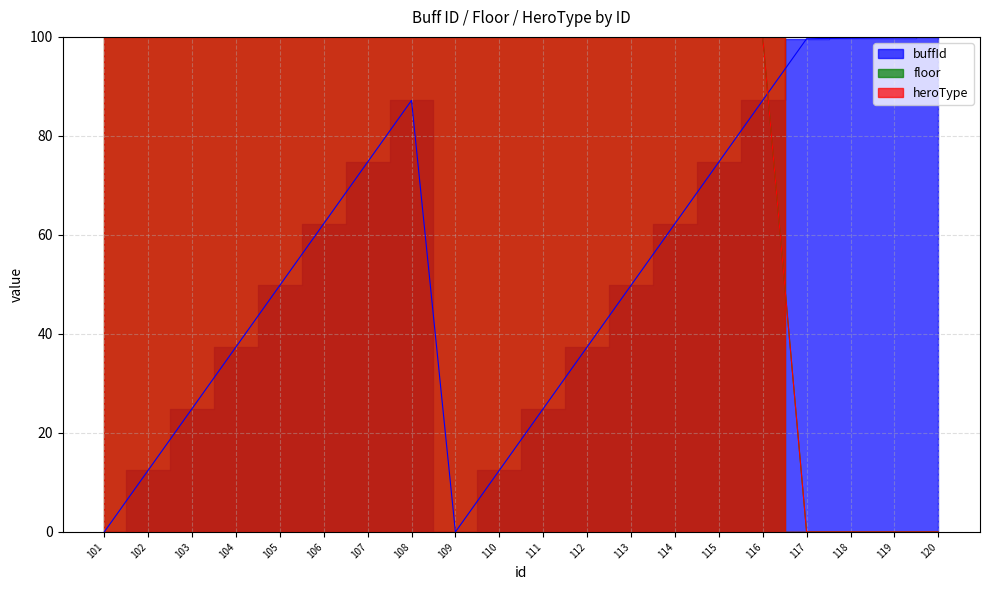

Reading right to left, transcribe all the data shown in this chart.

buffId: 120=100.0	119=99.9	118=99.8	117=99.6	116=87.2	115=74.7	114=62.3	113=49.8	112=37.4	111=24.9	110=12.5	109=0.0	108=87.2	107=74.7	106=62.3	105=49.8	104=37.4	103=24.9	102=12.5	101=0.0
floor: 120=0.0	119=0.0	118=0.0	117=0.0	116=100.0	115=100.0	114=100.0	113=100.0	112=100.0	111=100.0	110=100.0	109=100.0	108=100.0	107=100.0	106=100.0	105=100.0	104=100.0	103=100.0	102=100.0	101=100.0
heroType: 120=0.0	119=0.0	118=0.0	117=0.0	116=100.0	115=100.0	114=100.0	113=100.0	112=100.0	111=100.0	110=100.0	109=100.0	108=100.0	107=100.0	106=100.0	105=100.0	104=100.0	103=100.0	102=100.0	101=100.0